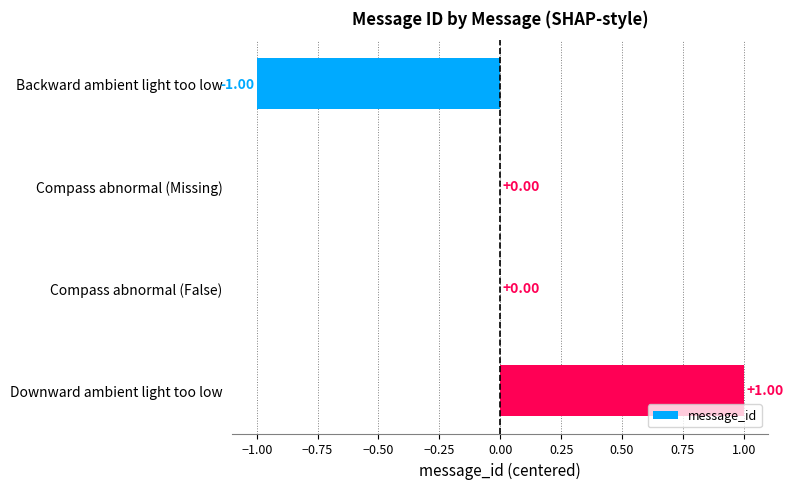

Which has a higher value, Backward ambient light too low or Compass abnormal (Missing)?

Compass abnormal (Missing)